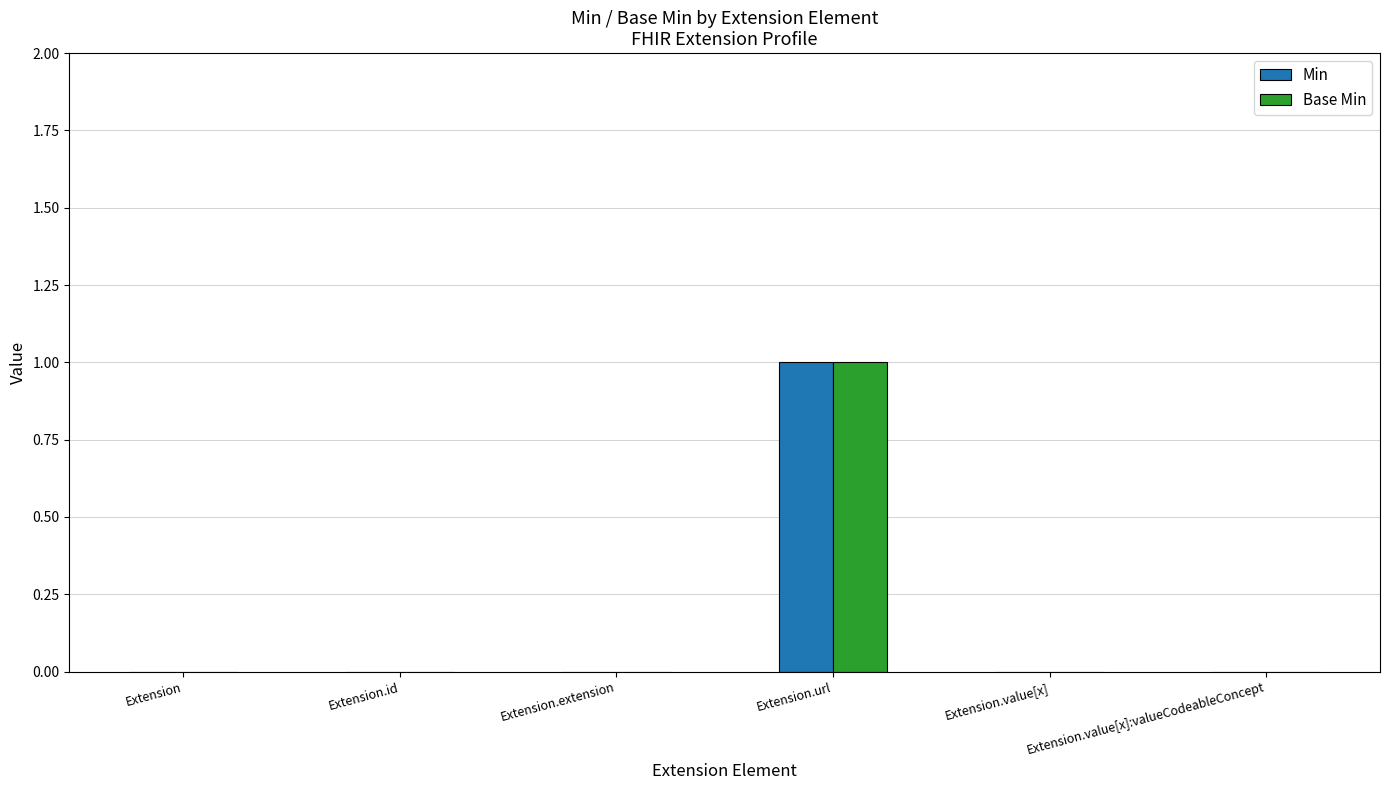

What is the difference between the Base Min values at Extension.extension and Extension.url?

1